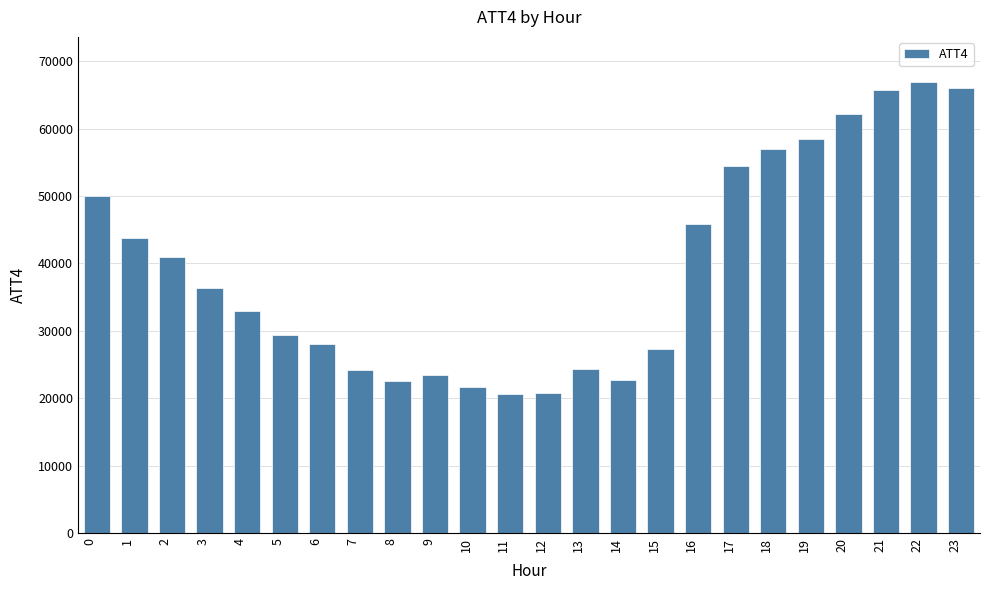

What is the approximate value at 6?

28000